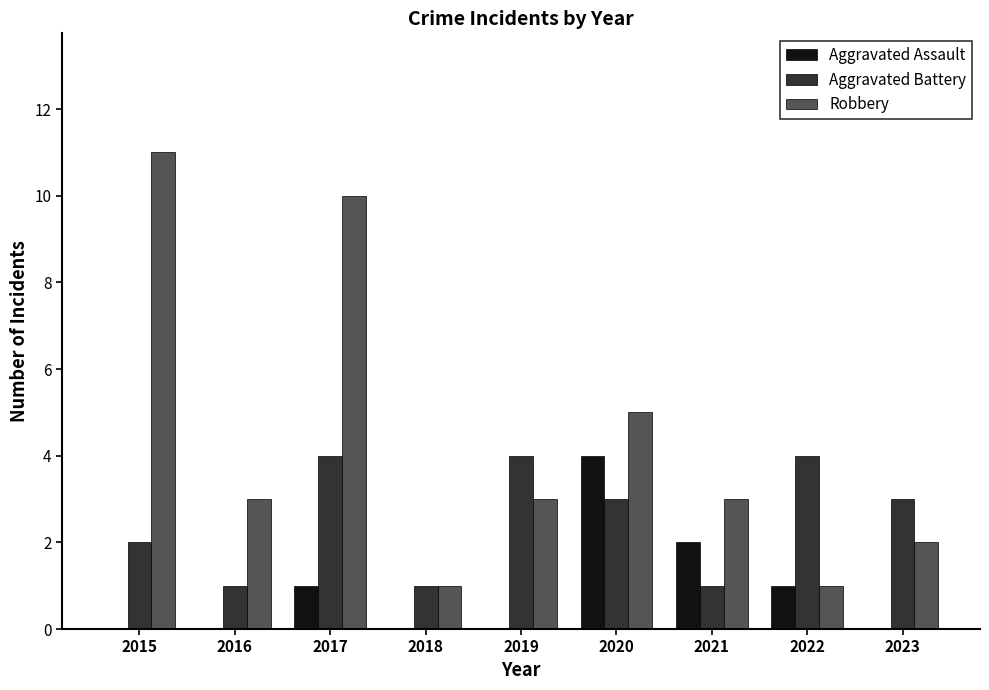

Is the value of Aggravated Assault at 2018 greater than the value of Aggravated Battery at 2022?

No